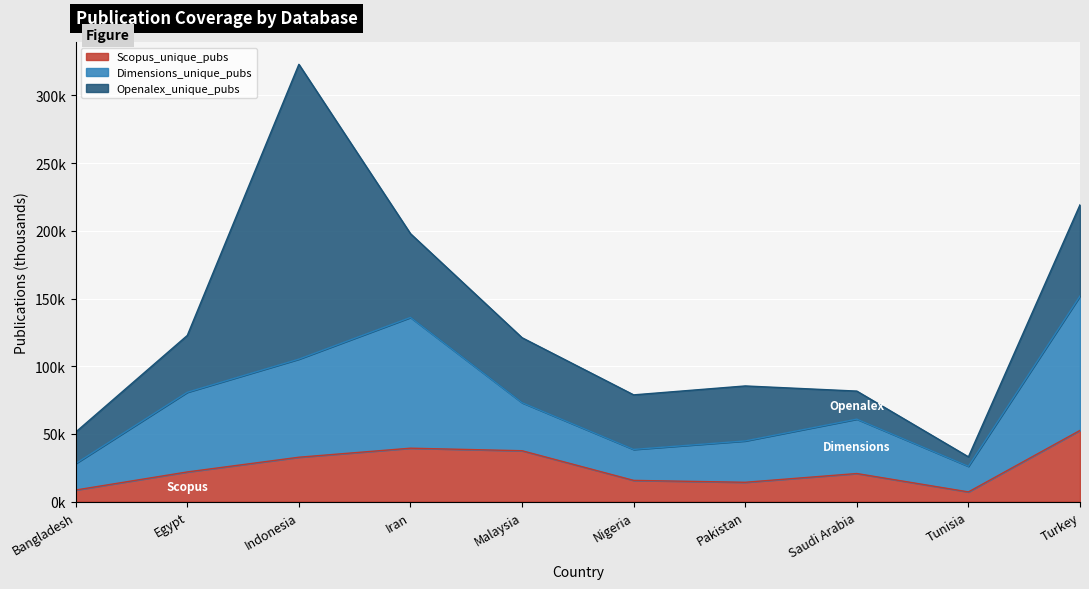

What is the value of the Scopus_unique_pubs point at the 1st from the left?

8.6